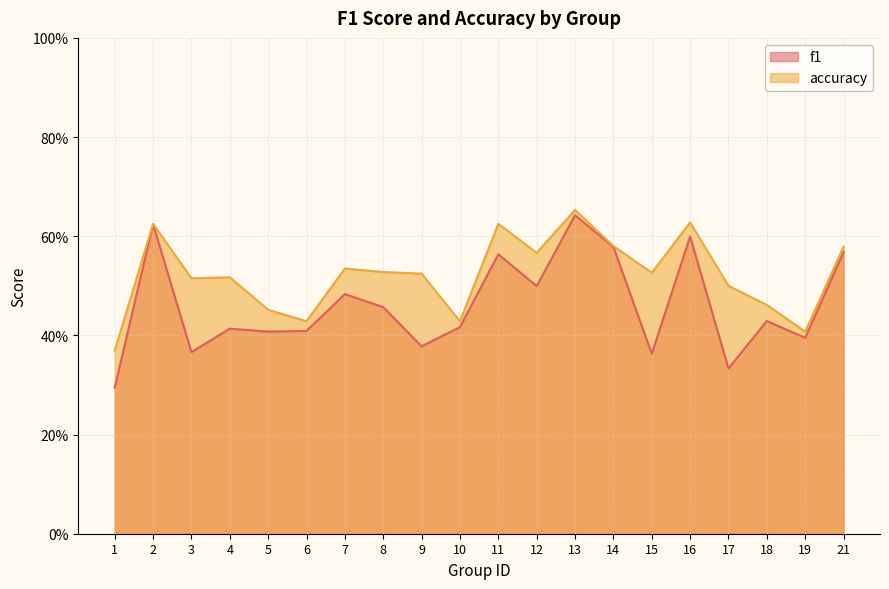

List the series in order of their peak value, highest first.

accuracy, f1